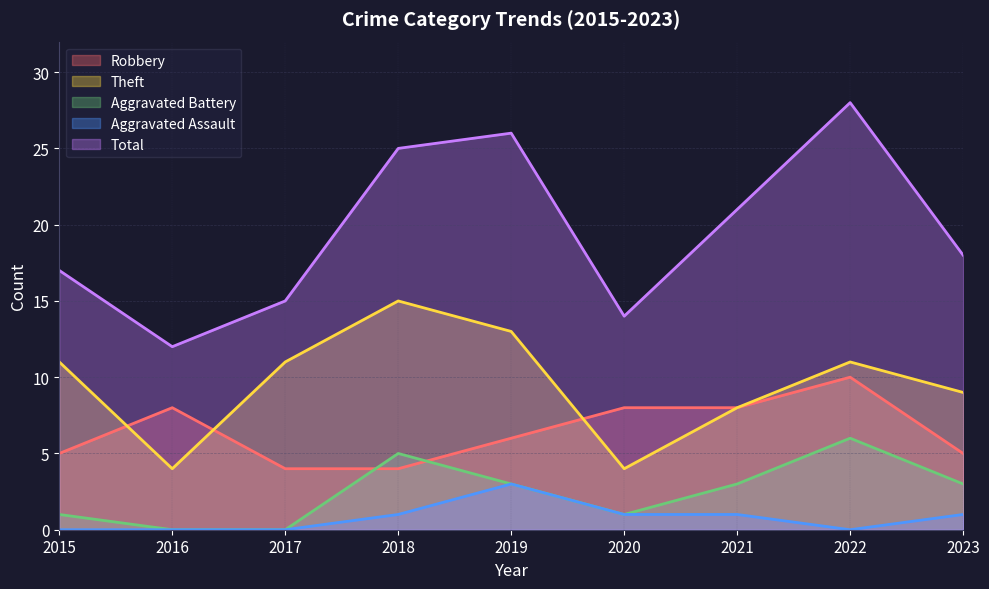

Is the value of Total at 2016 greater than the value of Aggravated Assault at 2020?

Yes